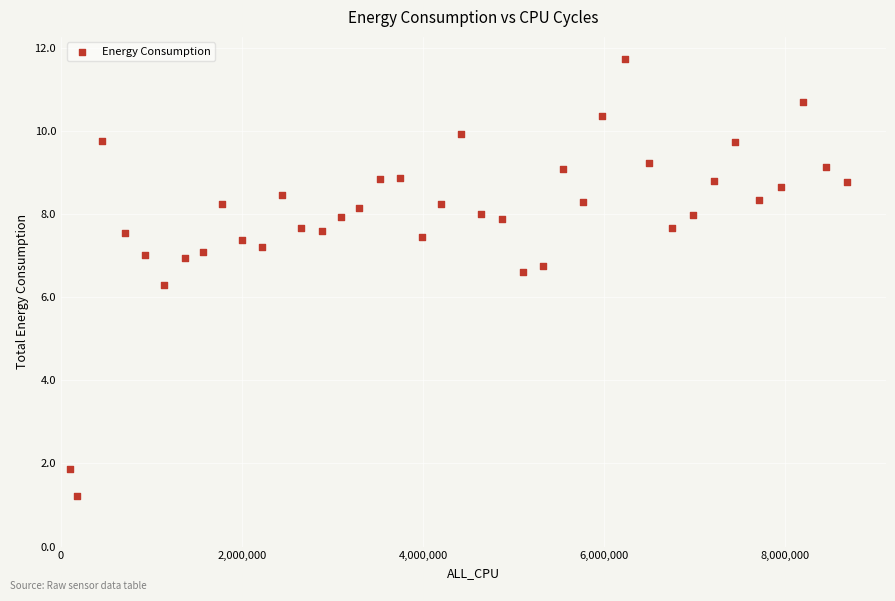

What Y value in the scatter plot is closest to 6?

6.3